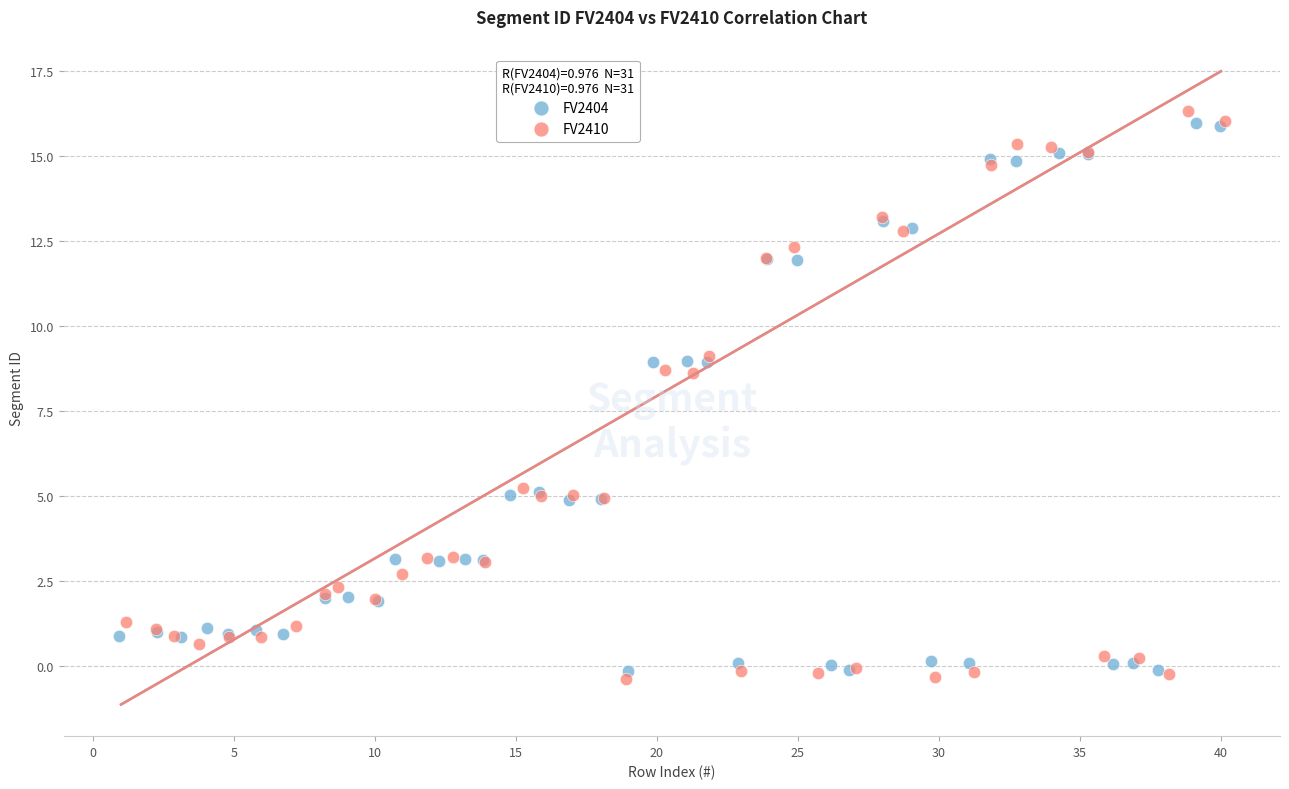

Which series reaches the maximum Y coordinate?

FV2410